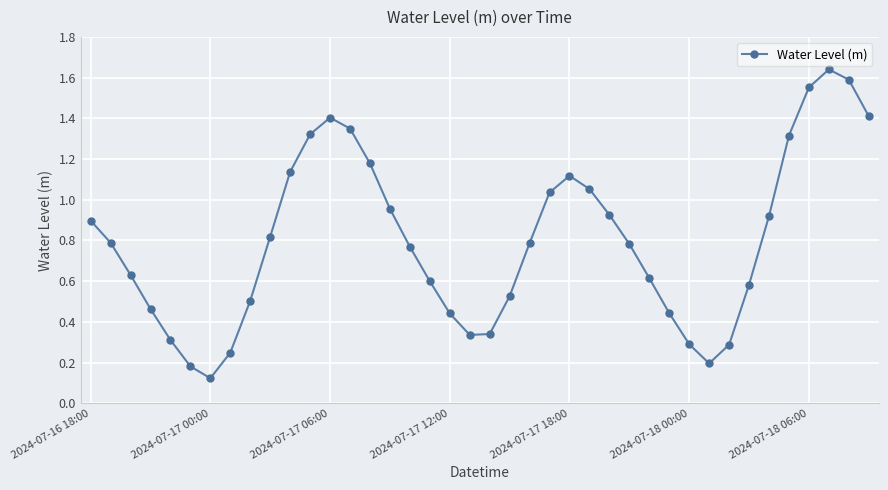

What is the value of the 13th point from the left?

1.4